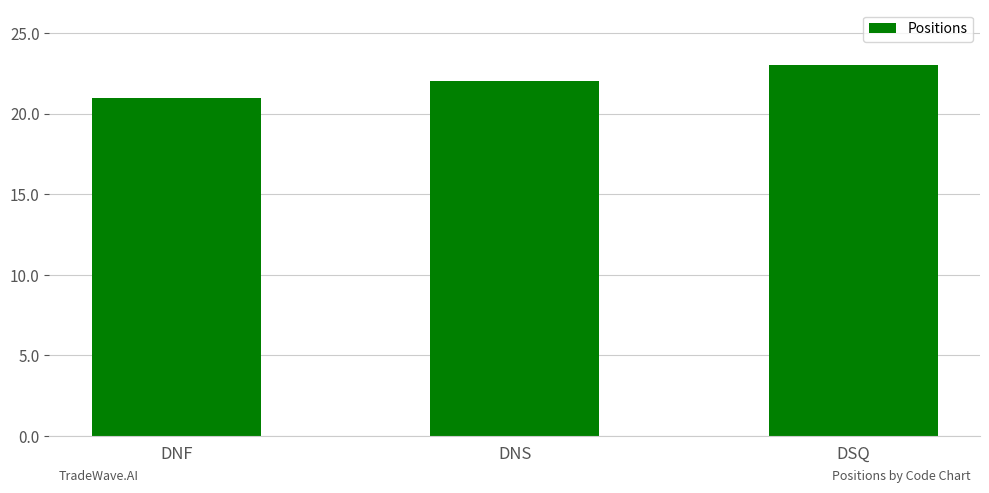

Reading left to right, list all the values displayed in this chart.

21	22	23